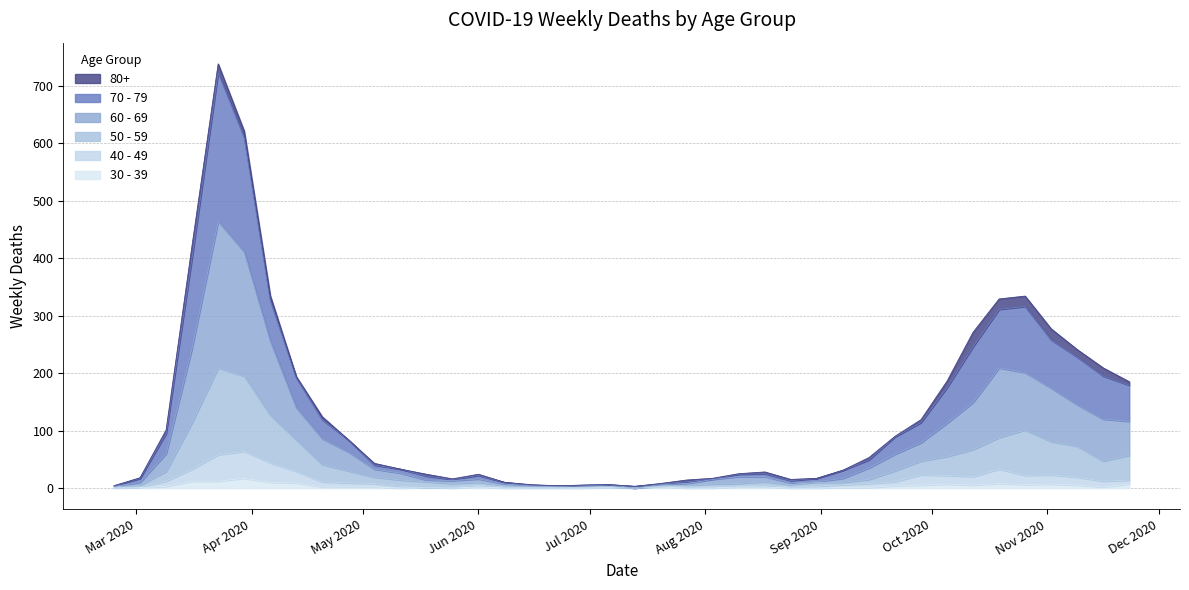

What are all the series names shown in the legend?

80+, 70 - 79, 60 - 69, 50 - 59, 40 - 49, 30 - 39